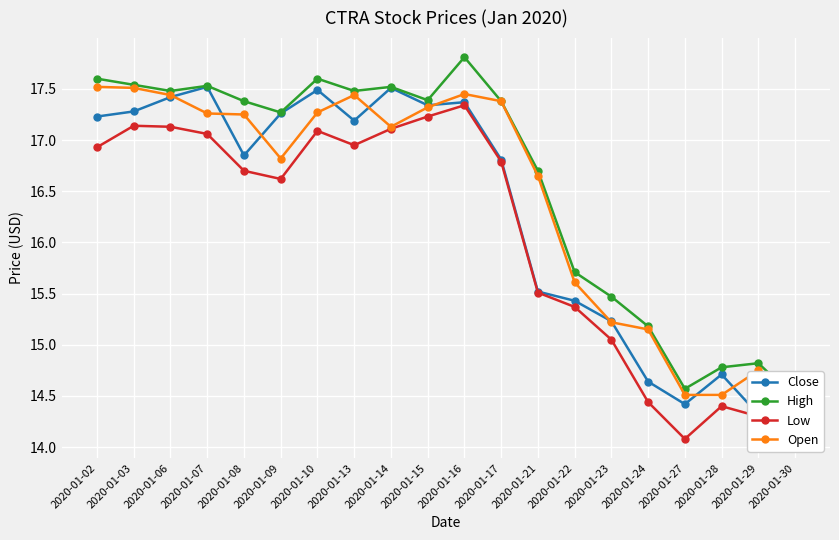

What is the average value of the Low series?

16.1